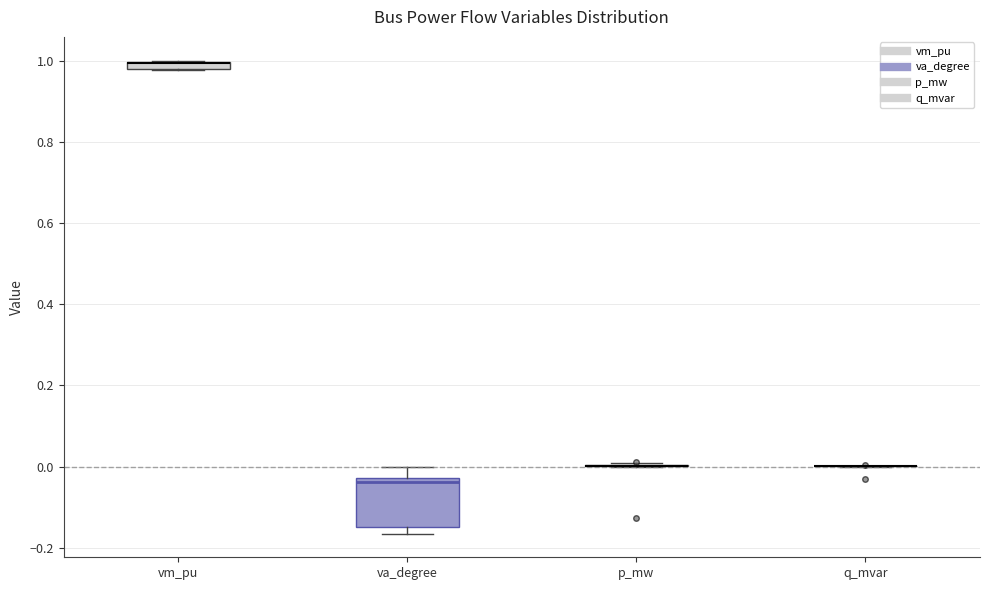

Where is the lower edge of the box for vm_pu on the y-axis? The values are not printed on the chart, so give them approximately, as read against the axis.

0.98